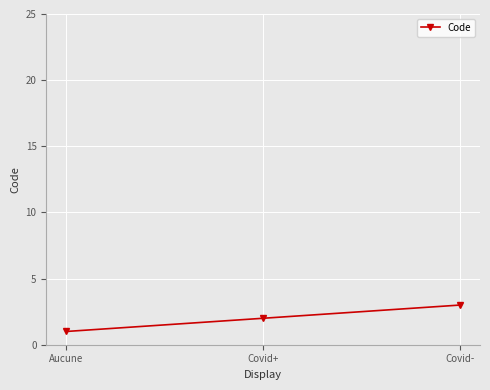

Reading right to left, what are all the values shown in this chart?

Covid-=3	Covid+=2	Aucune=1